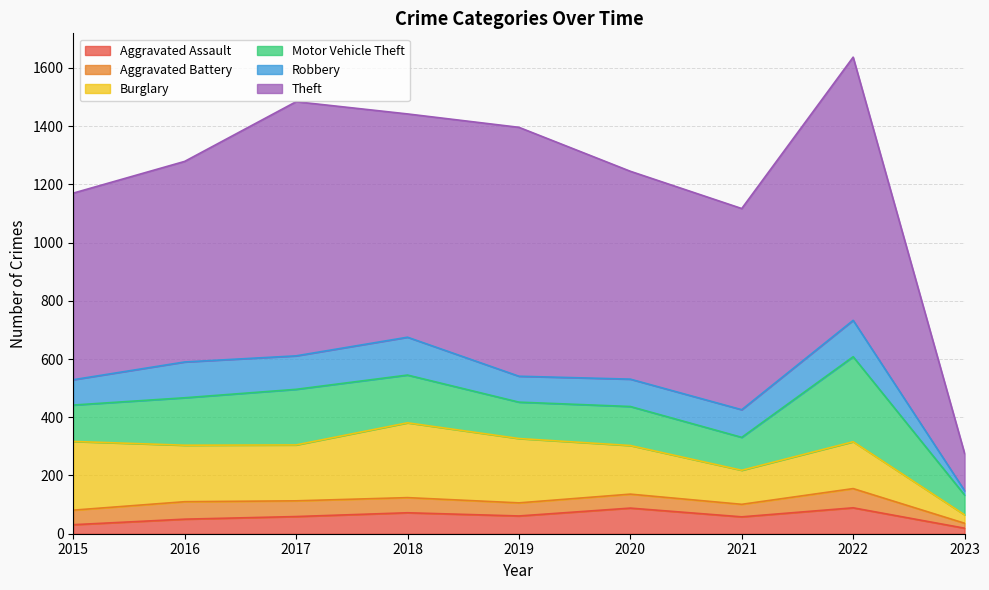

Is the value of Robbery at 2015 greater than the value of Aggravated Assault at 2020?

No